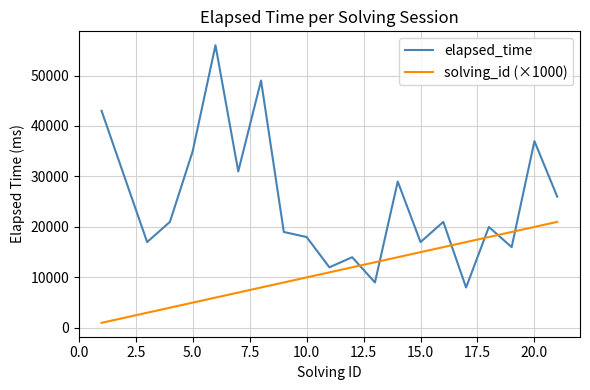

Reading left to right, transcribe all the data shown in this chart.

elapsed_time: 43000	30000	17000	21000	35000	56000	31000	49000	19000	18000	12000	14000	9000	29000	17000	21000	8000	20000	16000	37000	26000
solving_id (×1000): 1000	2000	3000	4000	5000	6000	7000	8000	9000	10000	11000	12000	13000	14000	15000	16000	17000	18000	19000	20000	21000